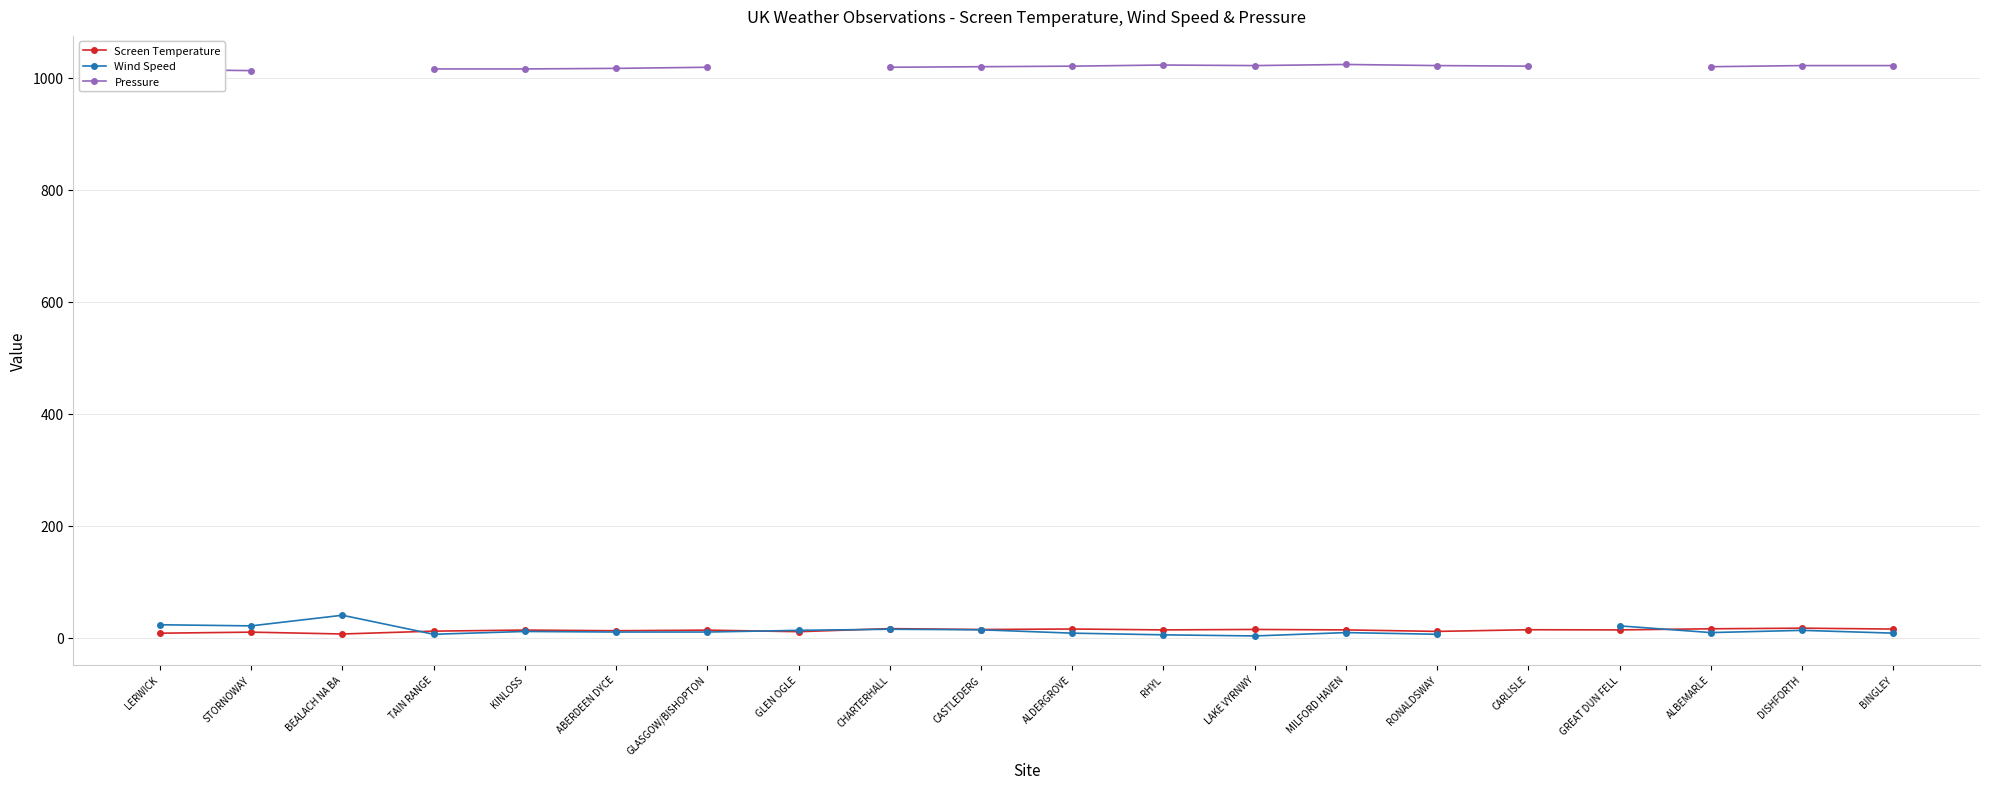

True or false: Screen Temperature and Pressure intersect in this chart.

False